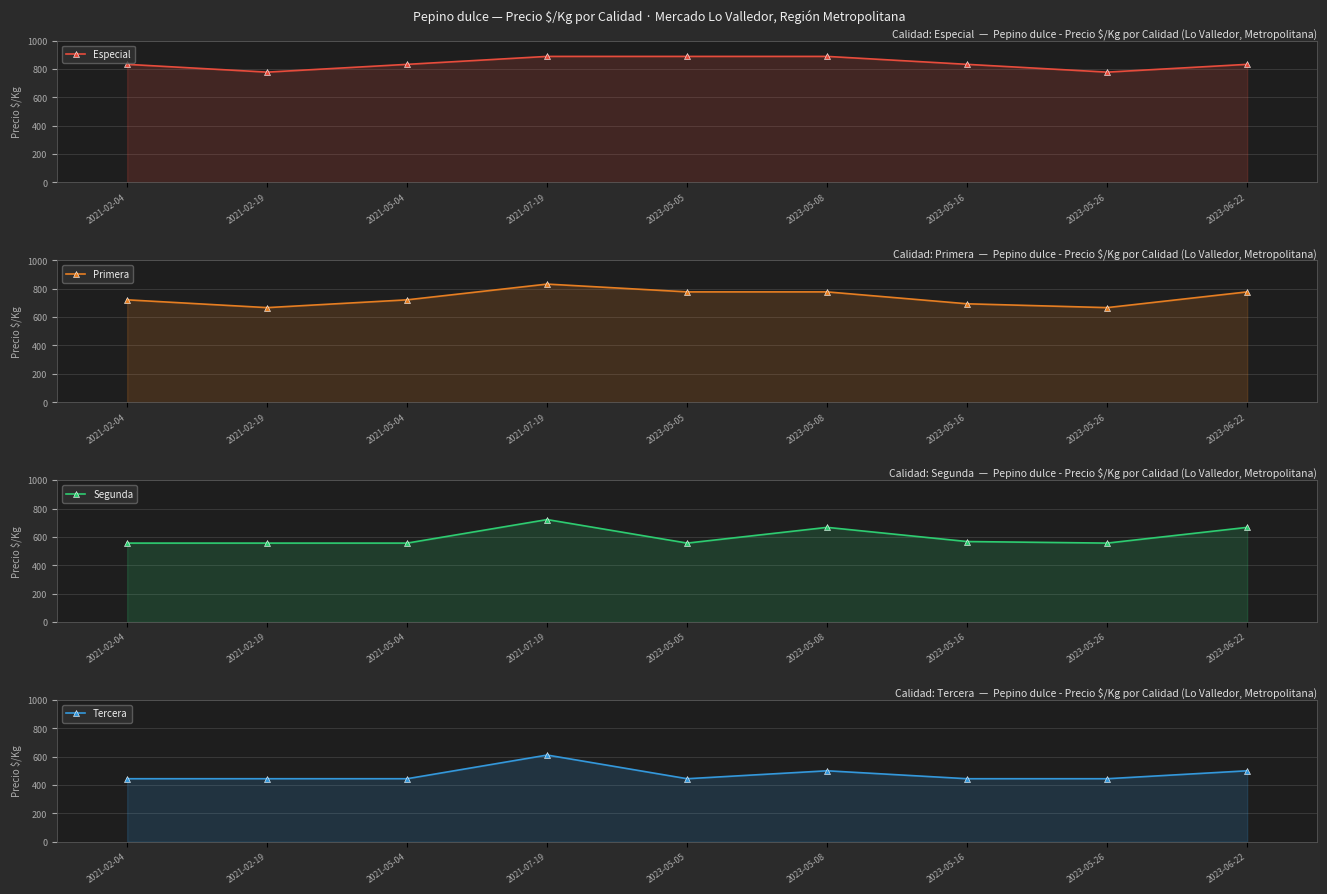

Reading right to left, list all the values displayed in this chart.

Especial: 2023-06-22=833	2023-05-26=778	2023-05-16=833	2023-05-08=889	2023-05-05=889	2021-07-19=889	2021-05-04=833	2021-02-19=778	2021-02-04=833
Primera: 2023-06-22=778	2023-05-26=667	2023-05-16=694	2023-05-08=778	2023-05-05=778	2021-07-19=833	2021-05-04=722	2021-02-19=667	2021-02-04=722
Segunda: 2023-06-22=667	2023-05-26=556	2023-05-16=567	2023-05-08=667	2023-05-05=556	2021-07-19=722	2021-05-04=556	2021-02-19=556	2021-02-04=556
Tercera: 2023-06-22=500	2023-05-26=444	2023-05-16=444	2023-05-08=500	2023-05-05=444	2021-07-19=611	2021-05-04=444	2021-02-19=444	2021-02-04=444